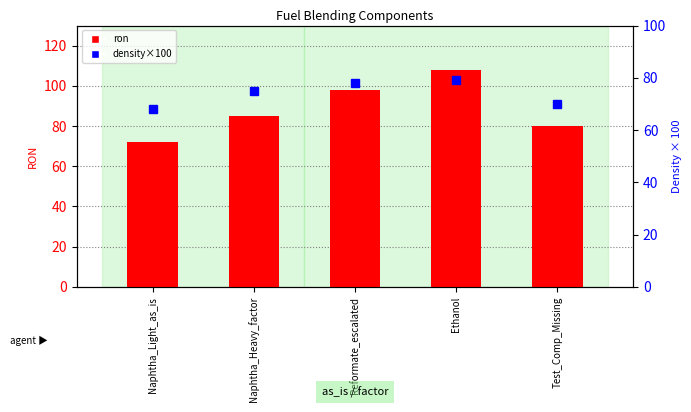

Rank the series by their maximum value, from lowest to highest.

density×100, ron